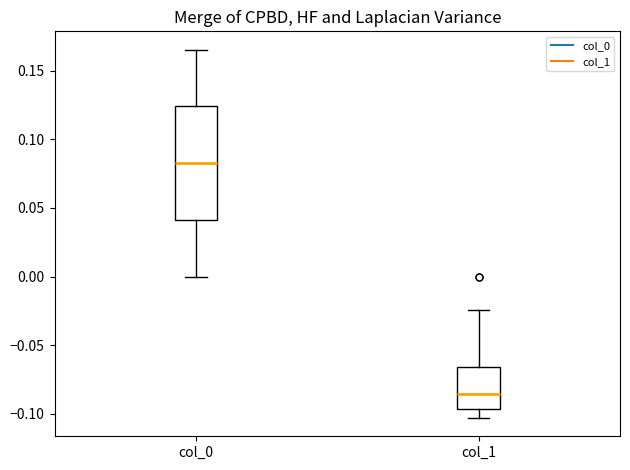

Comparing the boxes themselves (not the whiskers), which one is the tallest?

col_0